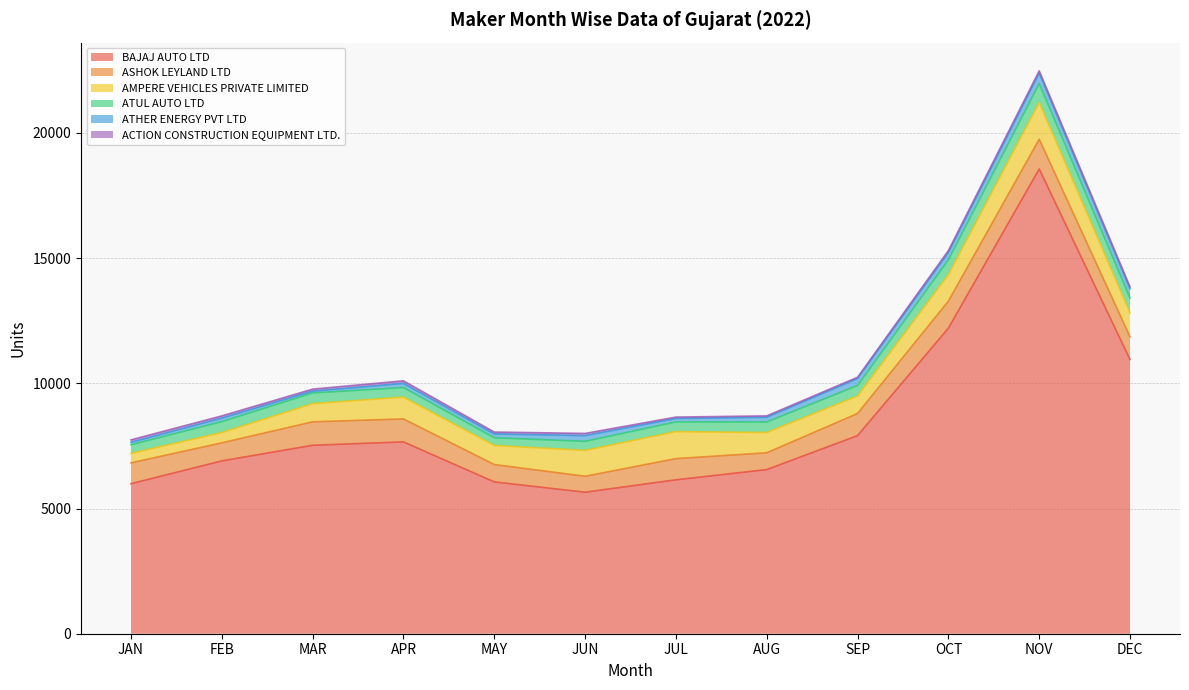

Which series changed the most between FEB and NOV?

BAJAJ AUTO LTD